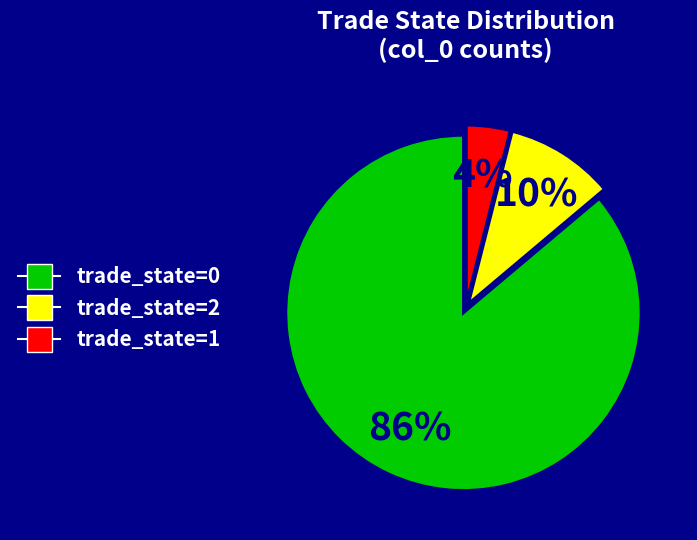

To the nearest percent, what is the difference between the largest and smallest slice percentages?

82%